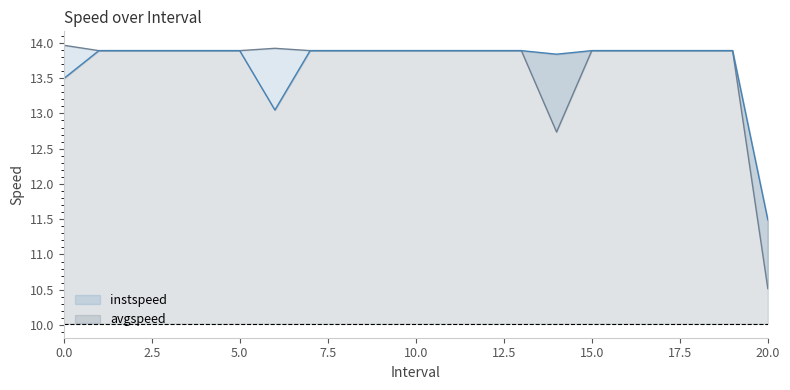

What position from the left is 14?

15